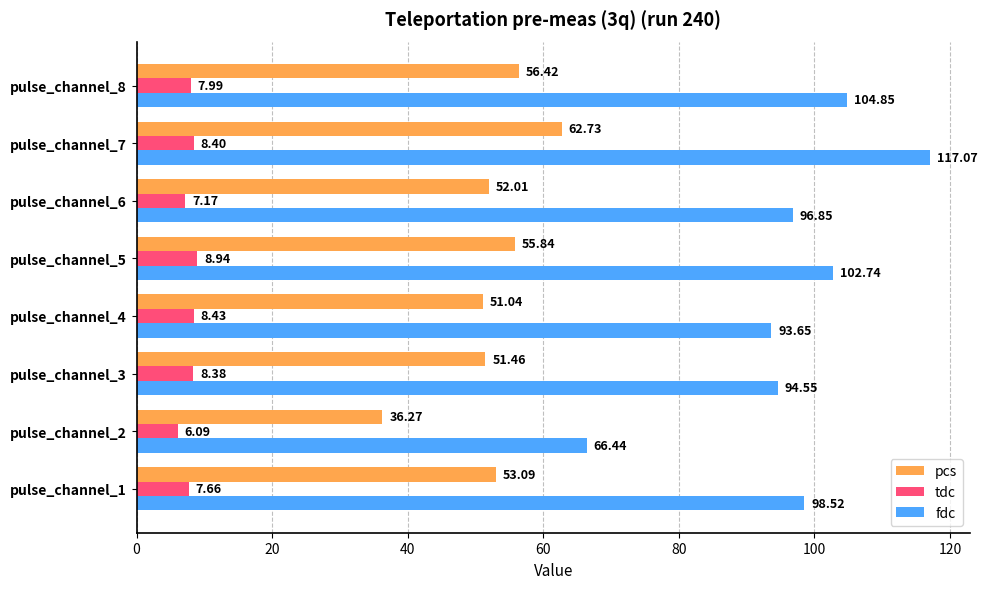

What is the difference between the highest and lowest values at pulse_channel_3?

86.2